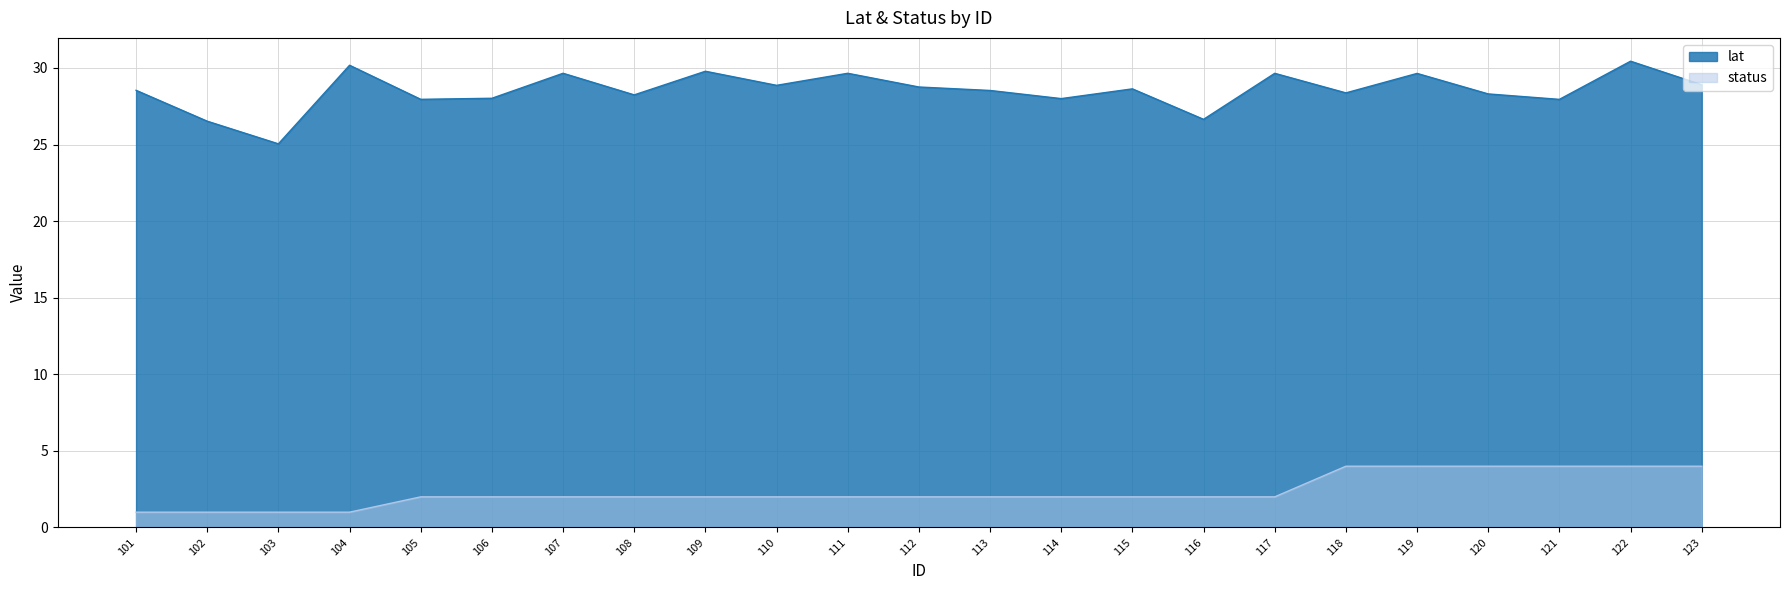

List the series in order of their overall mean, lowest first.

status, lat